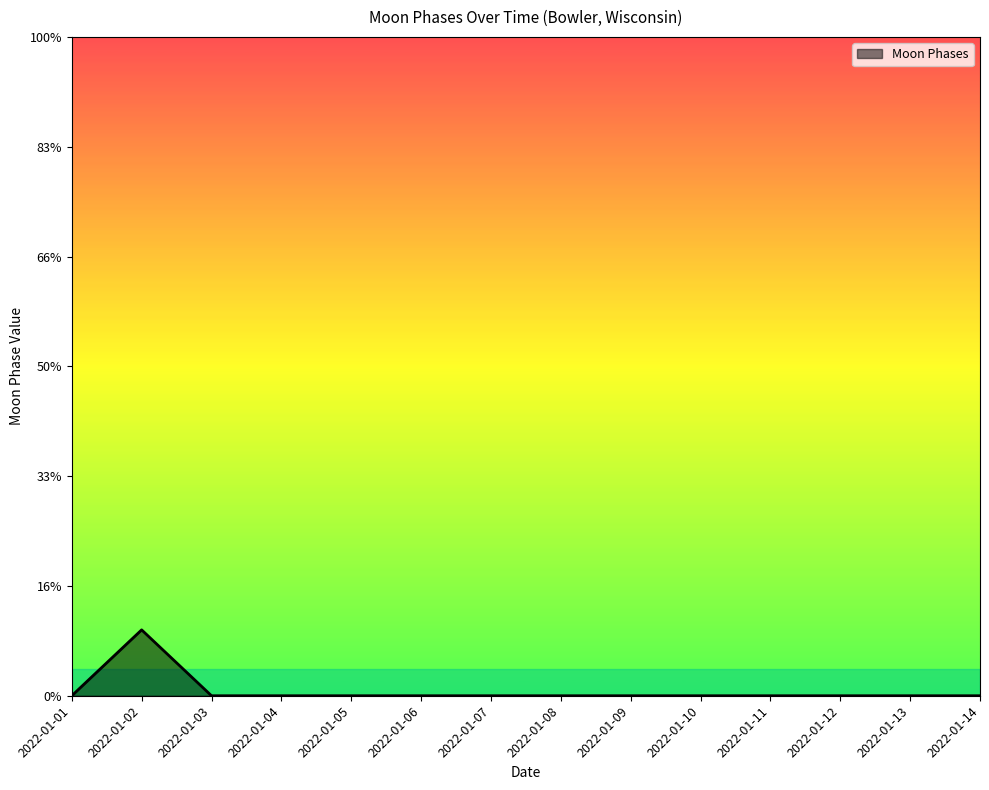

Does the chart have visible grid lines?

No